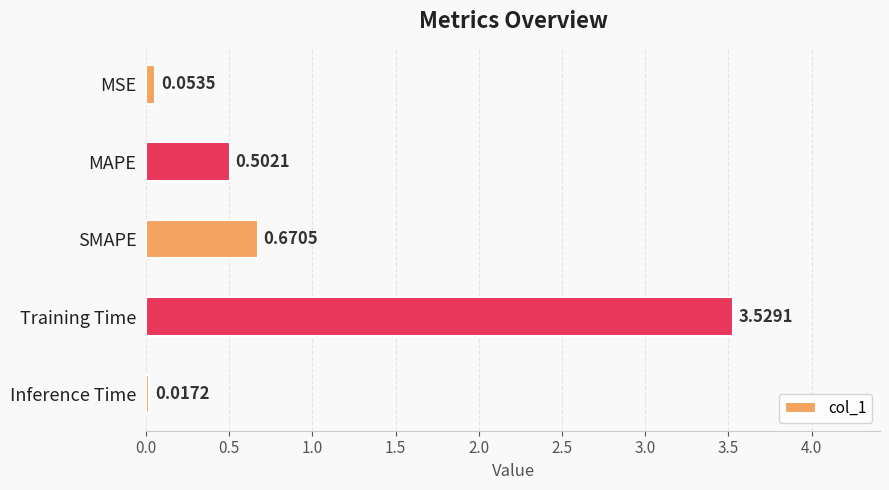

List the labels in order of value, largest first.

Training Time, SMAPE, MAPE, MSE, Inference Time